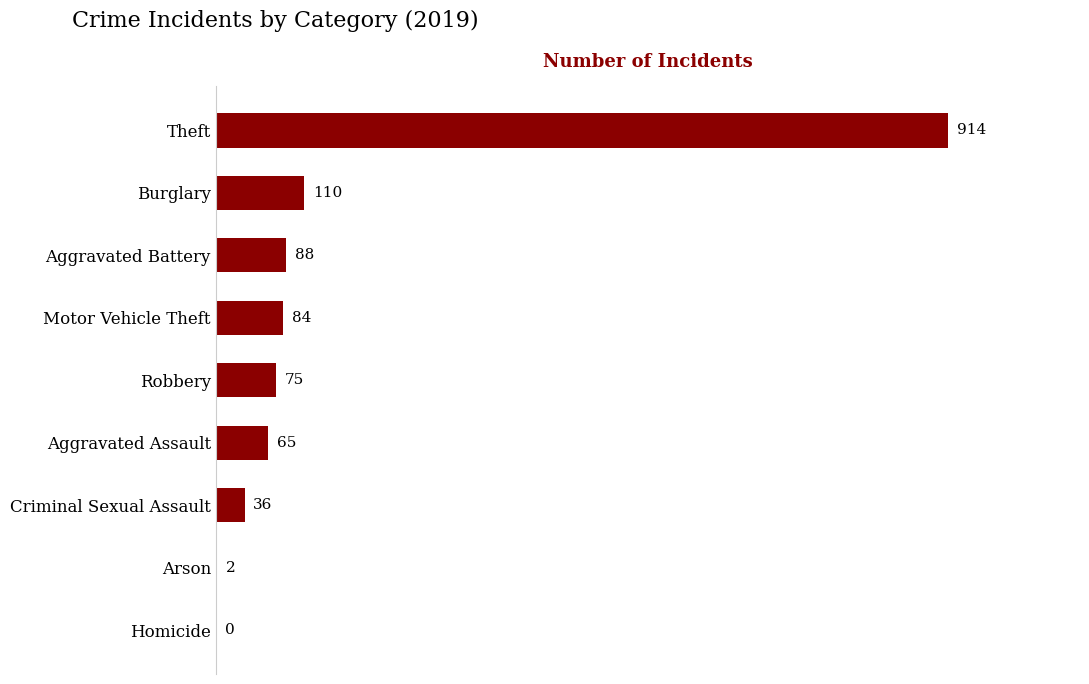

Count the number of categories in the chart.

9